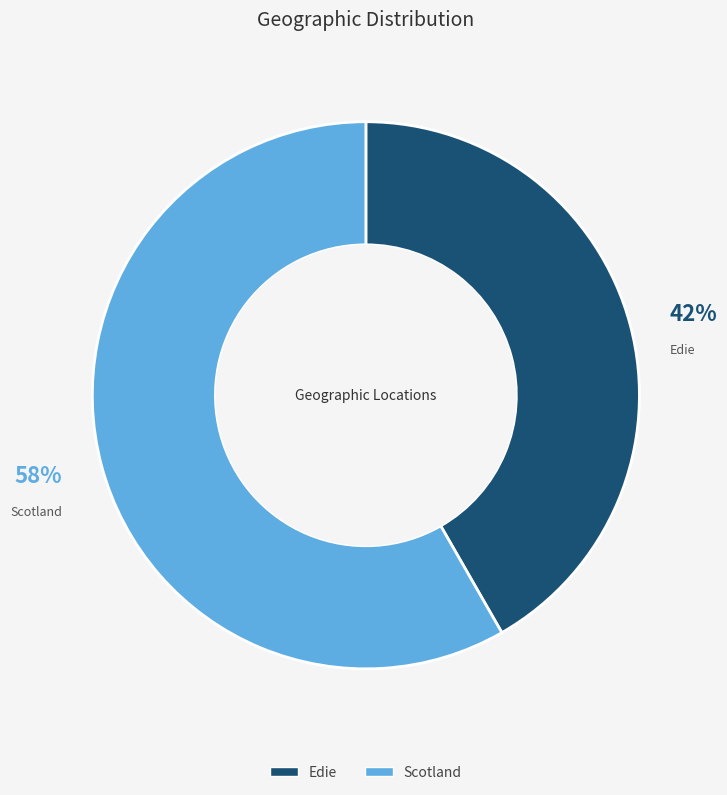

What is the smallest slice in the pie chart?

Edie